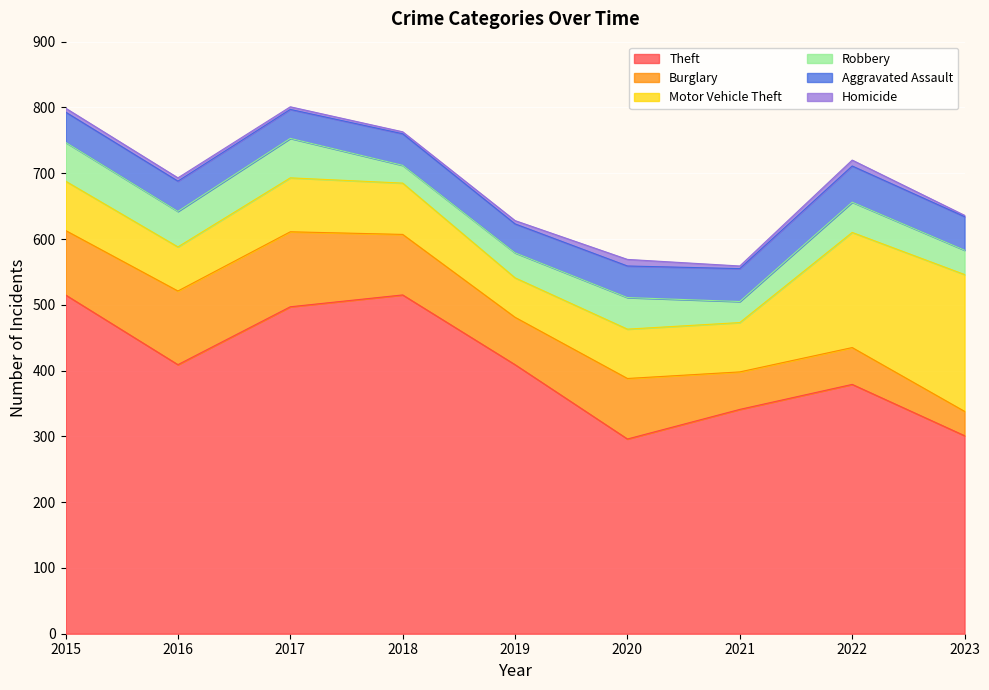

List the series in order of their peak value, highest first.

Theft, Motor Vehicle Theft, Burglary, Robbery, Aggravated Assault, Homicide